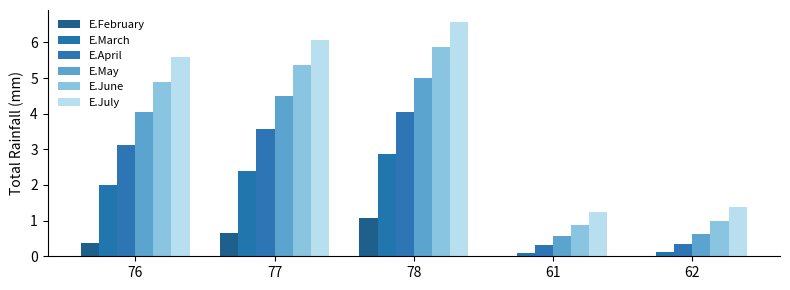

List the labels in order of E.May value, smallest first.

61, 62, 76, 77, 78